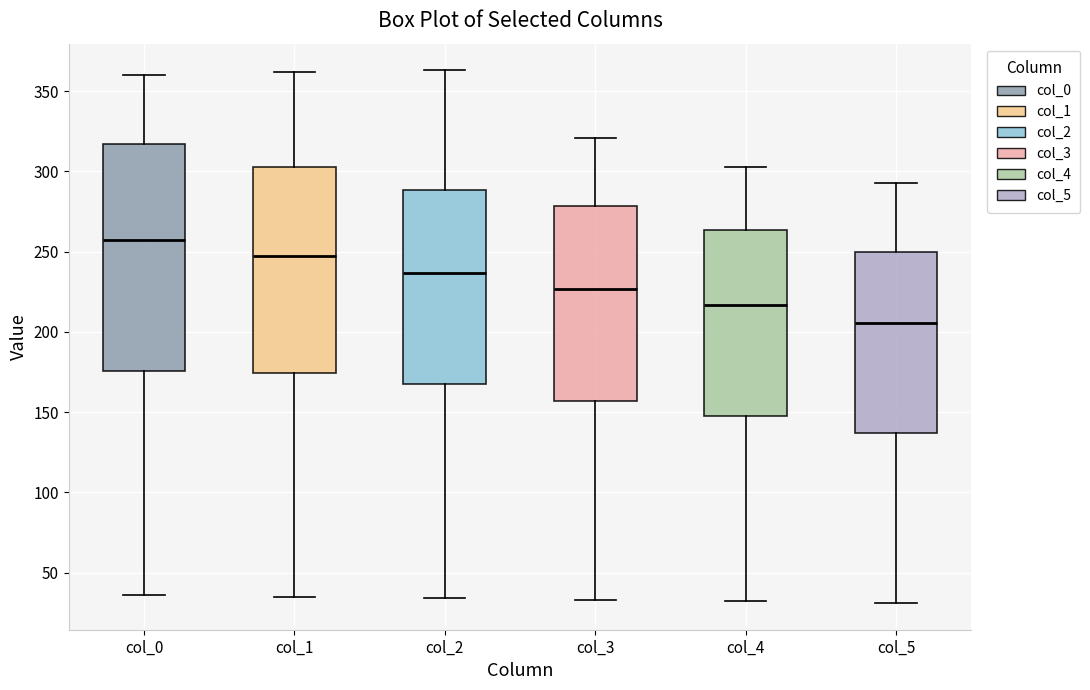

Reading left to right, read every box against the y-axis: the position of its median line, the range the box covers, and the ends of its whiskers. The values are not printed on the chart, so give them approximately, as read against the axis.

col_0: median 255, box 175 to 315, whiskers 35 to 360
col_1: median 245, box 175 to 305, whiskers 35 to 360
col_2: median 235, box 170 to 290, whiskers 35 to 365
col_3: median 225, box 155 to 280, whiskers 35 to 320
col_4: median 215, box 150 to 265, whiskers 30 to 305
col_5: median 205, box 135 to 250, whiskers 30 to 295